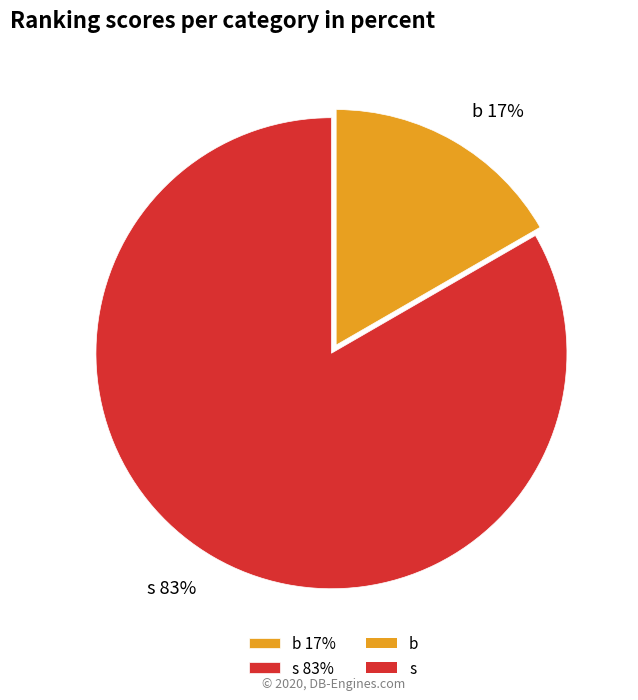

The s slice represents 83% of the pie. True or false?

True